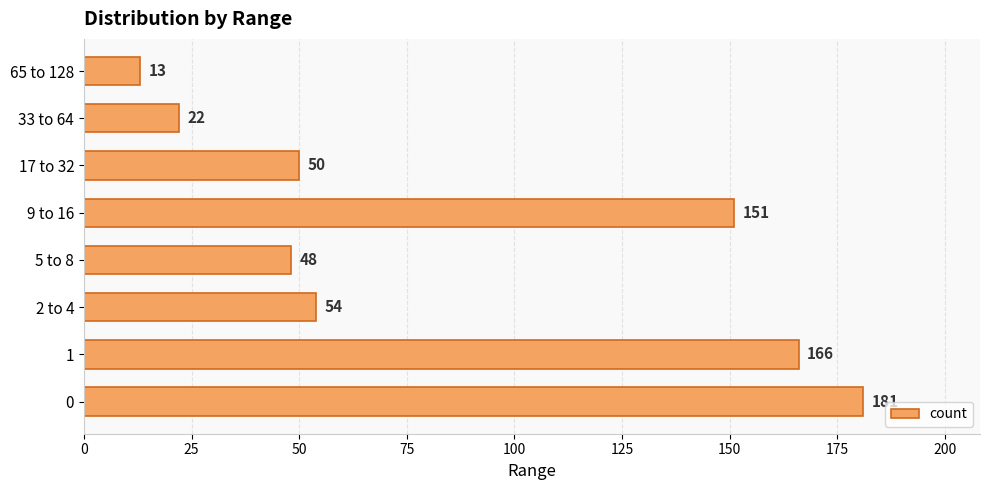

List the labels in order of value, largest first.

0, 1, 9 to 16, 2 to 4, 17 to 32, 5 to 8, 33 to 64, 65 to 128